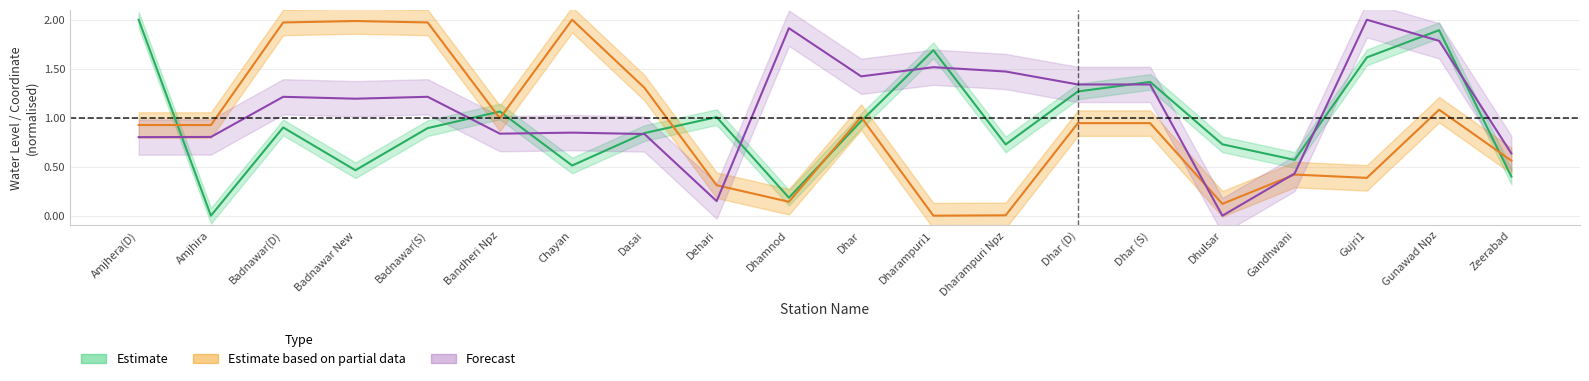

Which series has the largest range (max minus min)?

Estimate